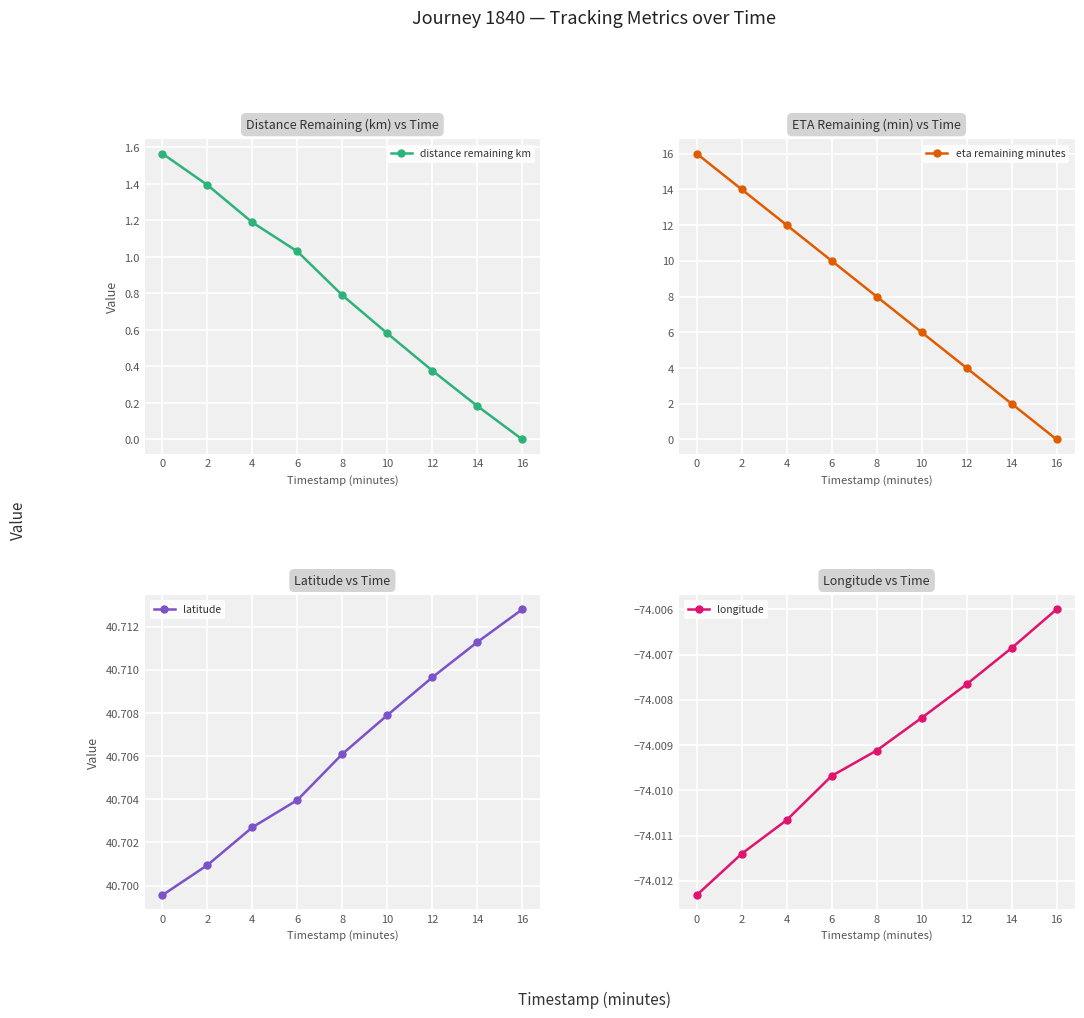

What is the value of the distance remaining km point at the 2nd from the left?

1.4